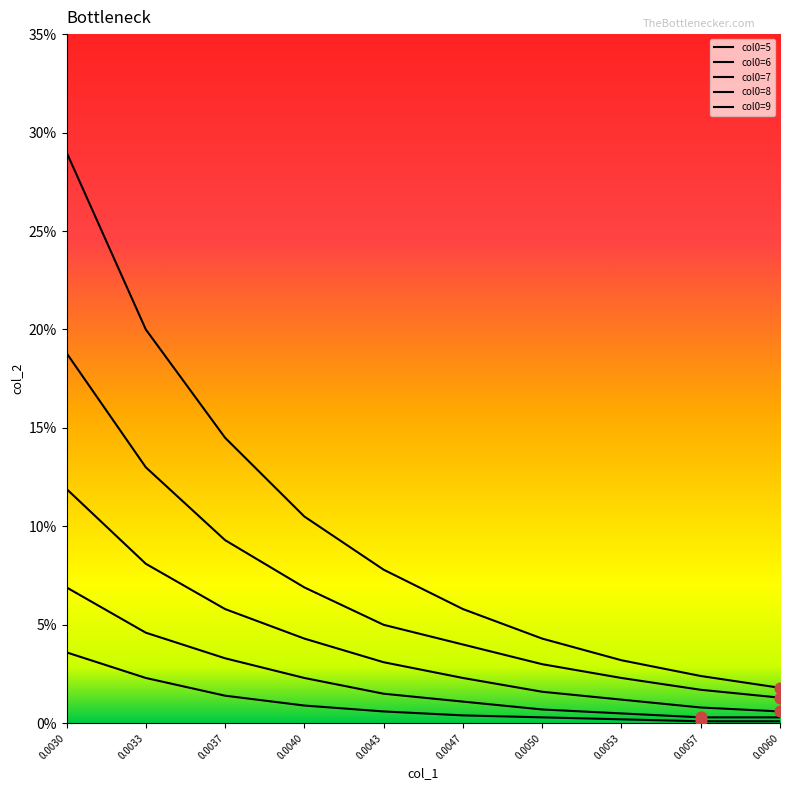

Does the chart have visible grid lines?

No